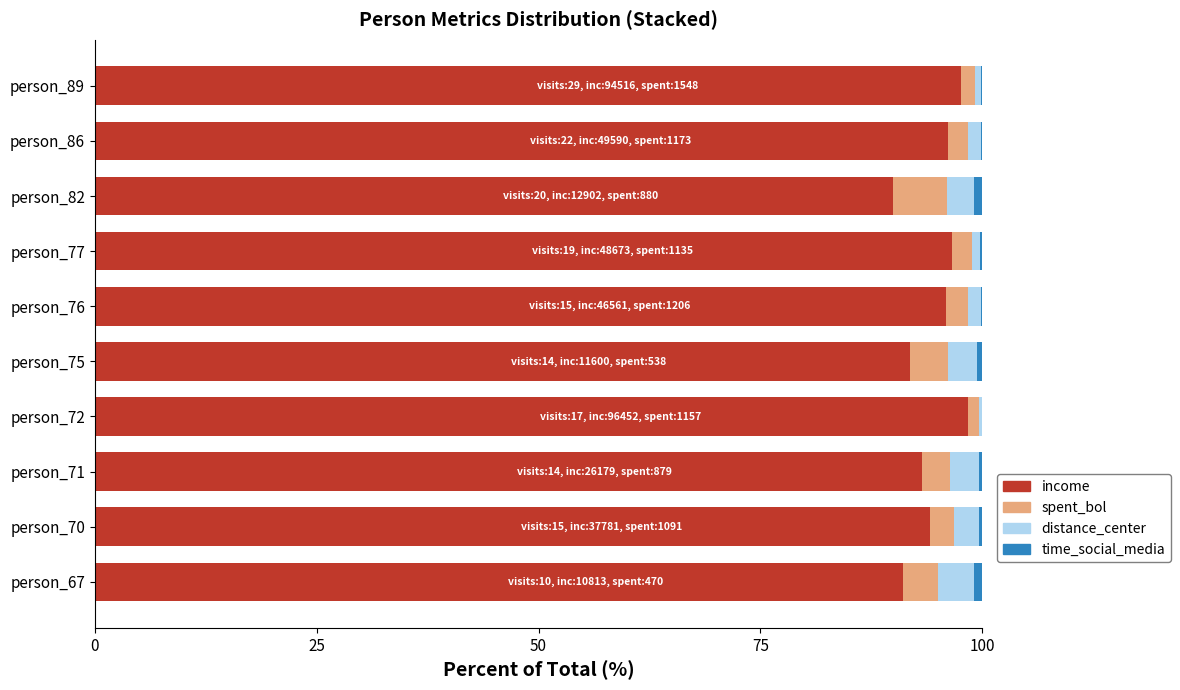

True or false: income has a value of 136.8 at person_67.

False